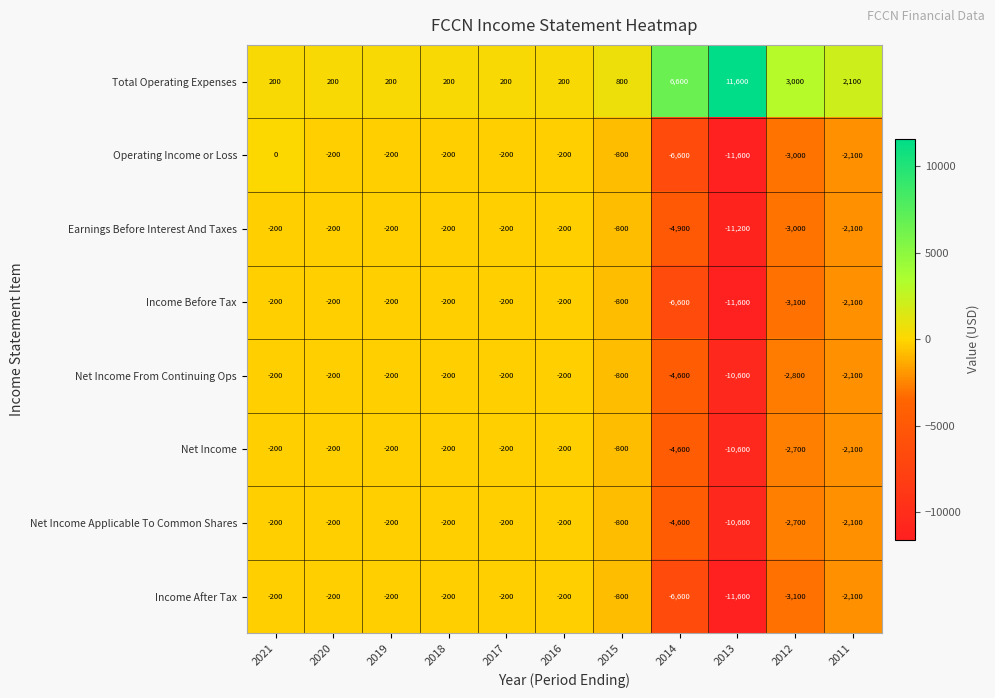

What is the smallest value displayed?

-11600